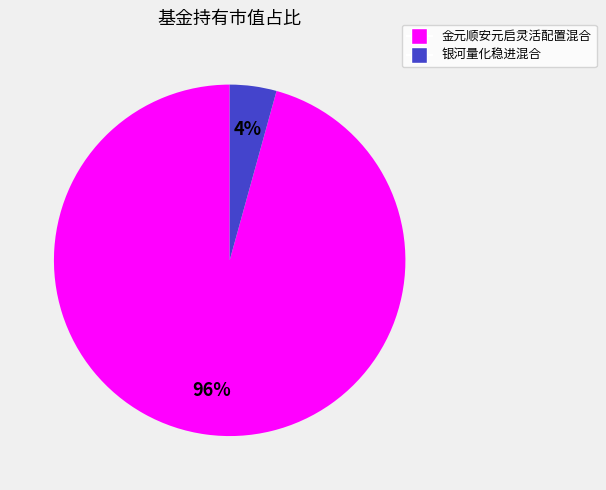

What is the largest slice in the pie chart?

金元顺安元启灵活配置混合